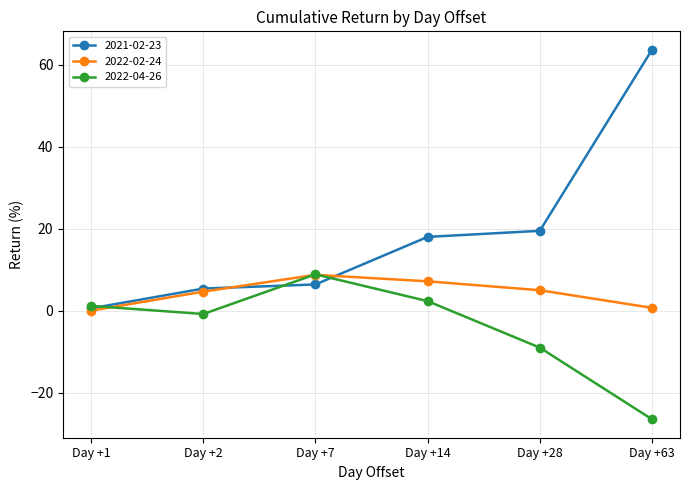

True or false: 2022-02-24 has more than 0 points higher than both neighbors.

True